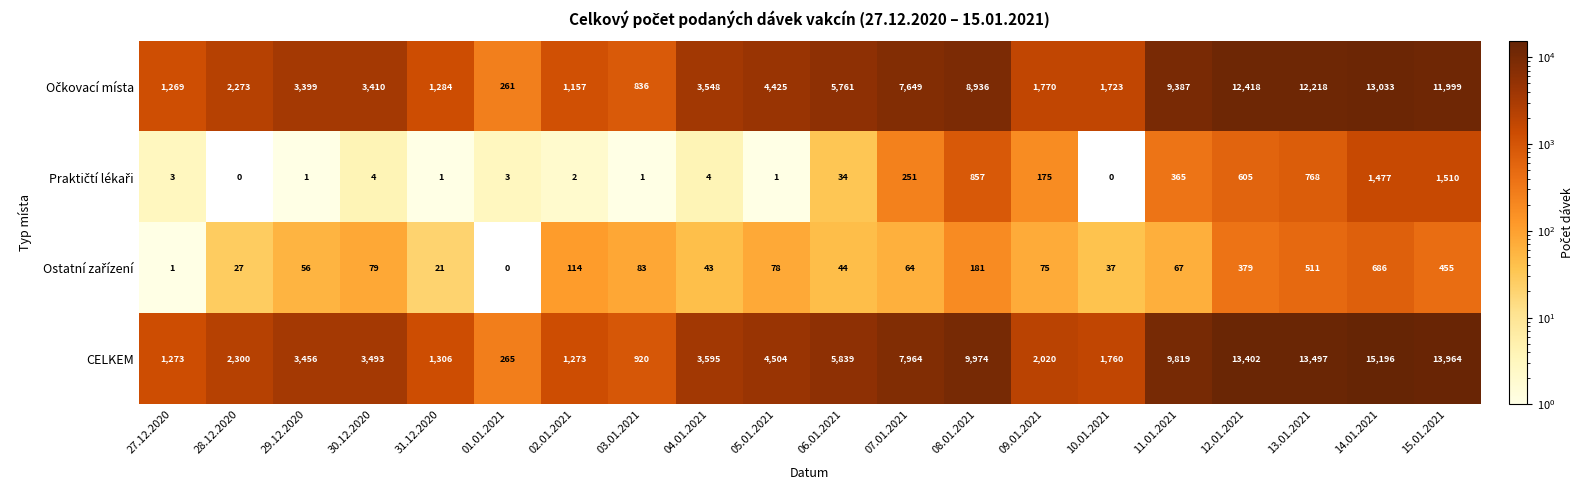

What is the difference between the highest and lowest values at 01.01.2021?

265